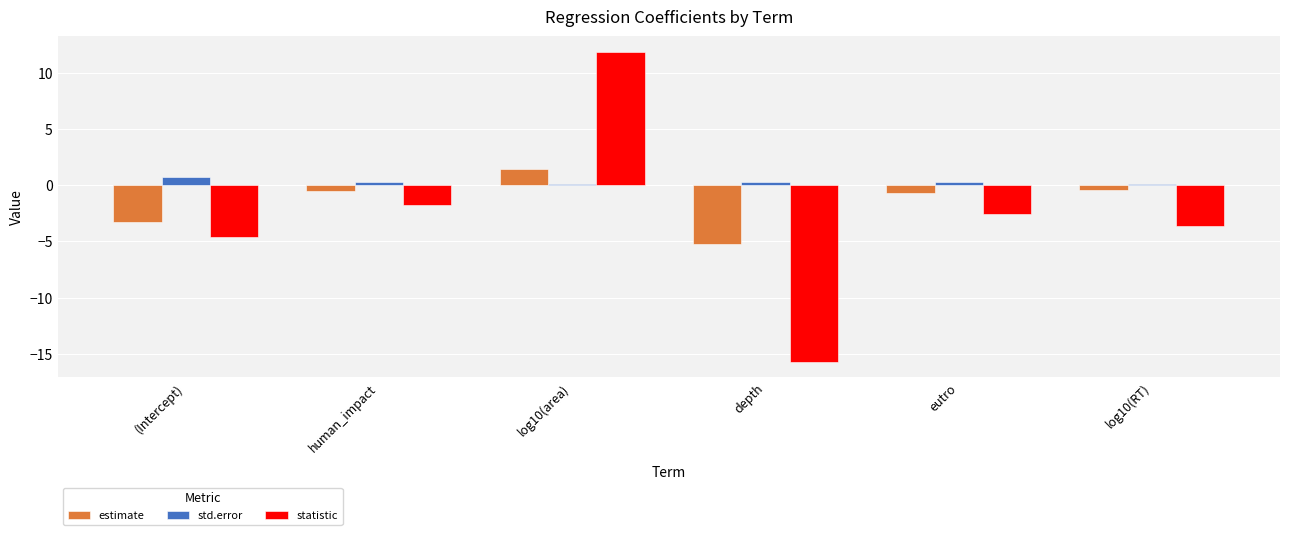

What is the label of the 1st bar from the left?

(Intercept)